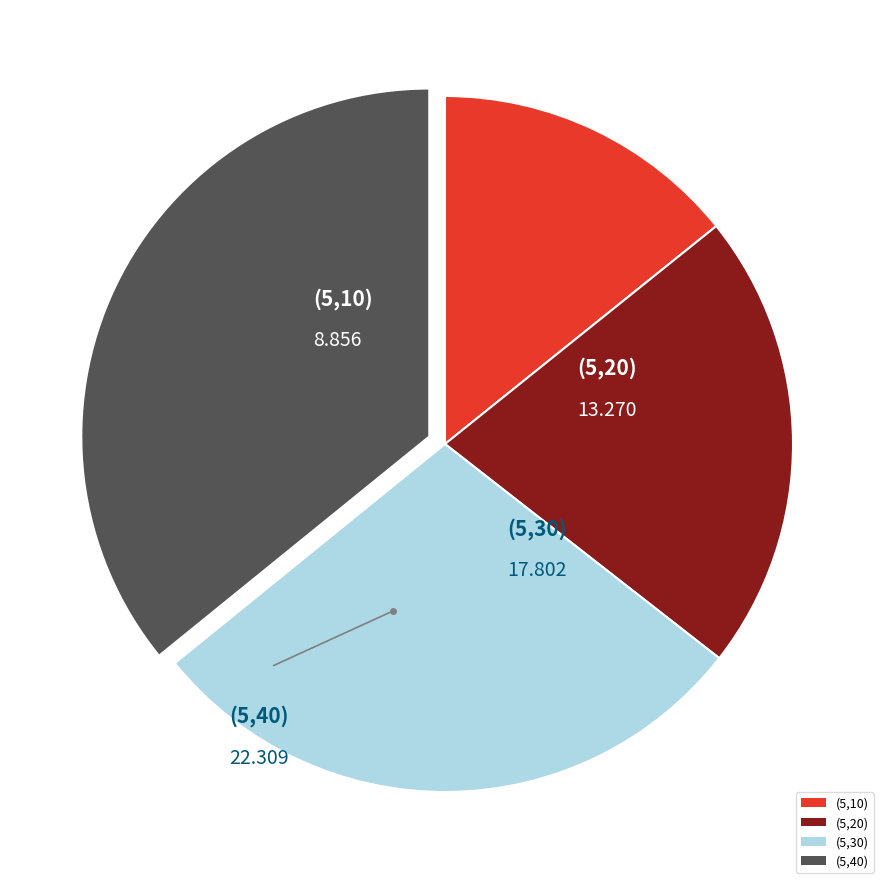

How many slices are in this pie chart?

4